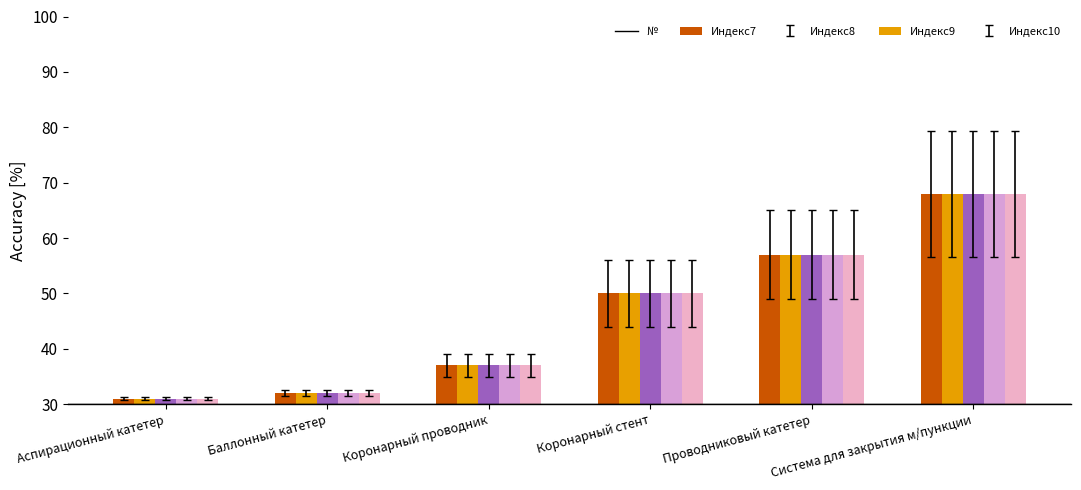

What position from the left is Система для закрытия м/пункции?

6